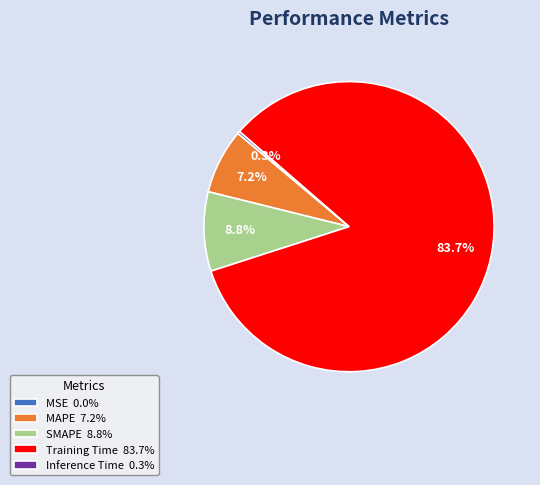

Is it true that MAPE is 20% of the pie?

False